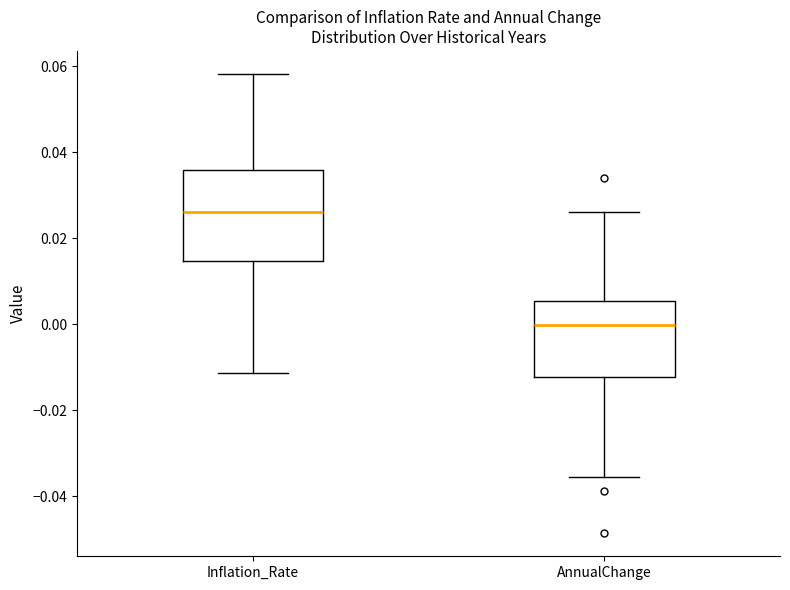

Which box has the highest median line?

Inflation_Rate